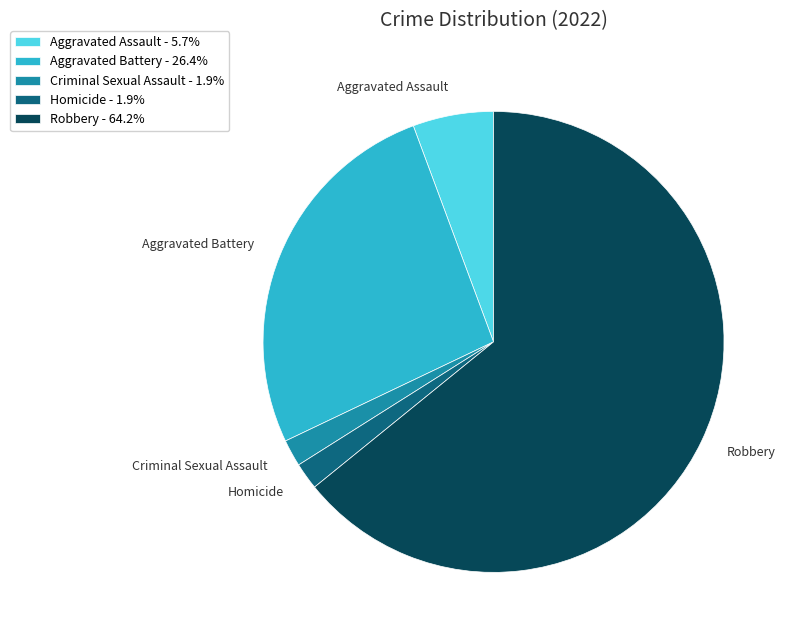

How many slices are in this pie chart?

5